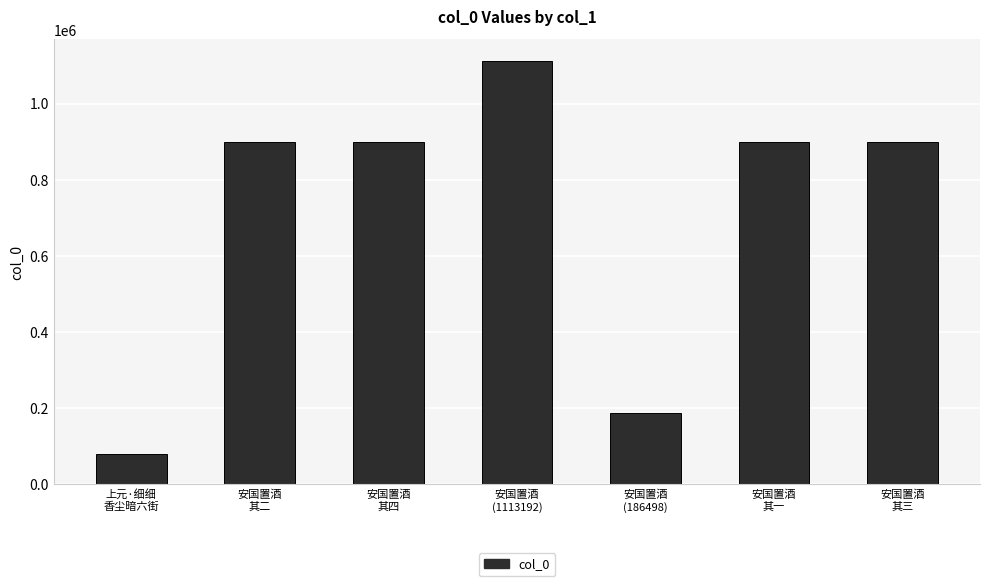

What is the value of the 5th bar from the left?

186498